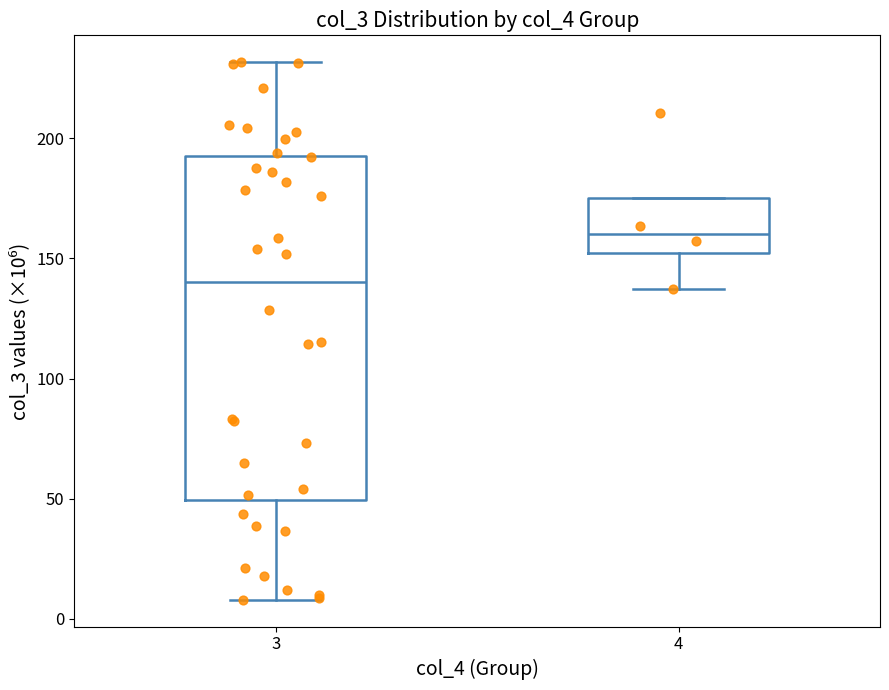

Comparing the boxes themselves (not the whiskers), which one is the tallest?

3